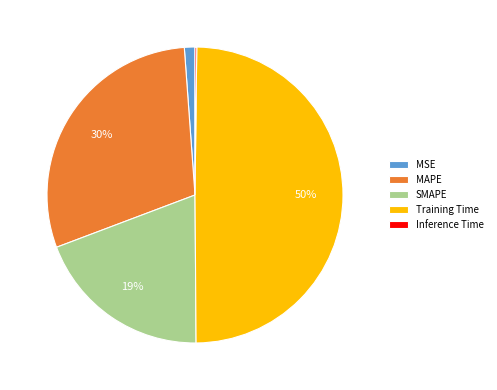

Is MAPE the majority of the pie?

No